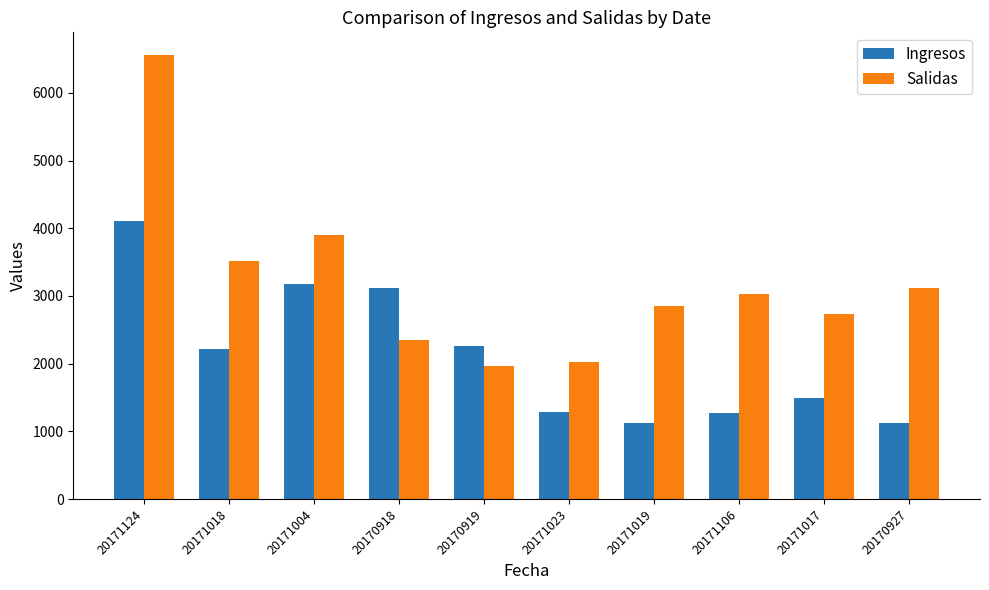

What is the smallest value displayed?

1119.4